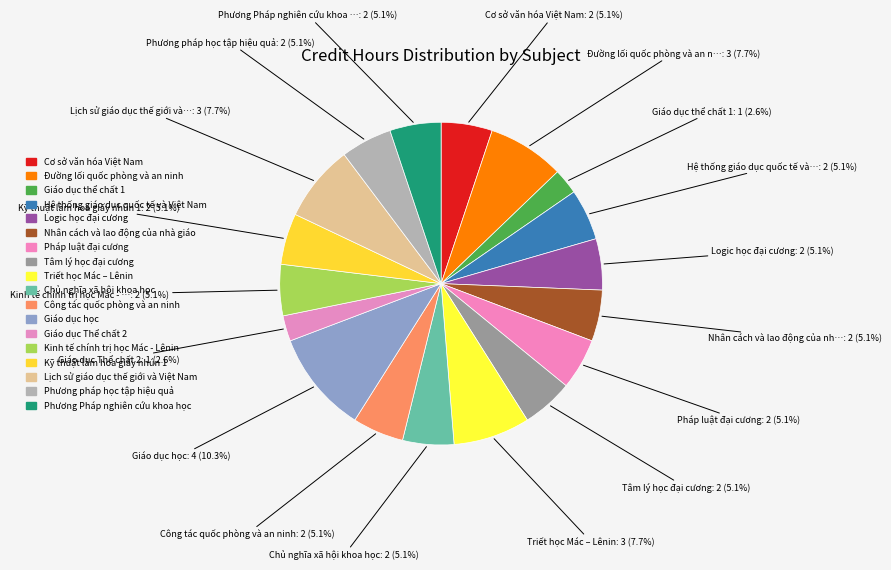

What is the ratio of the value at Cơ sở văn hóa Việt Nam to the value at Chủ nghĩa xã hội khoa học?

1.0